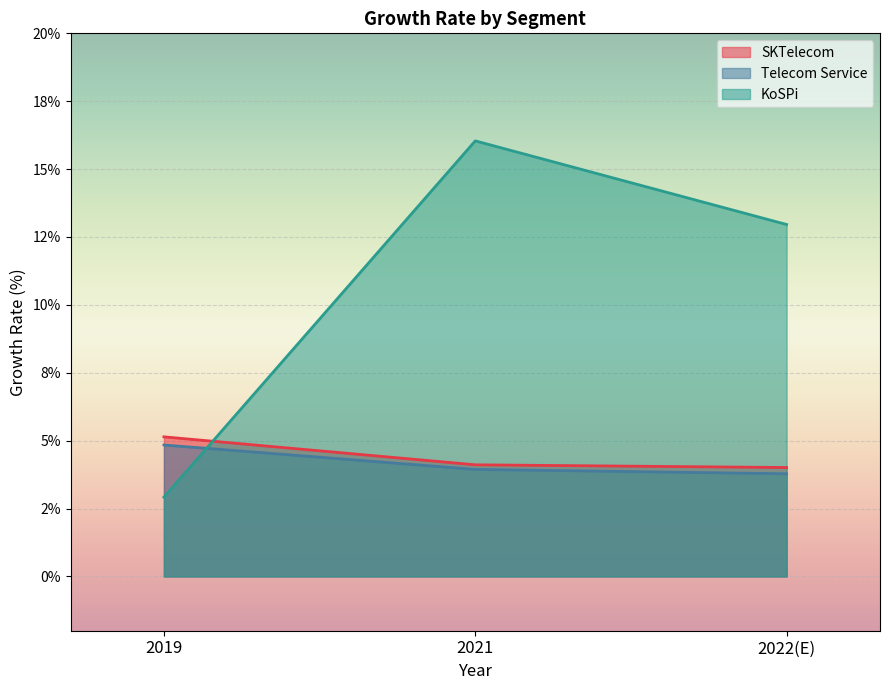

What are all the series names shown in the legend?

SKTelecom, Telecom Service, KoSPi